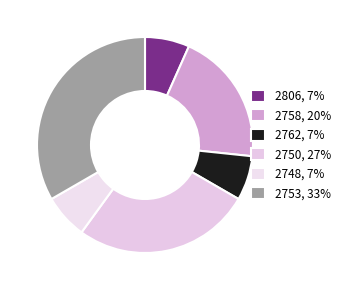

How many slices are in this pie chart?

6